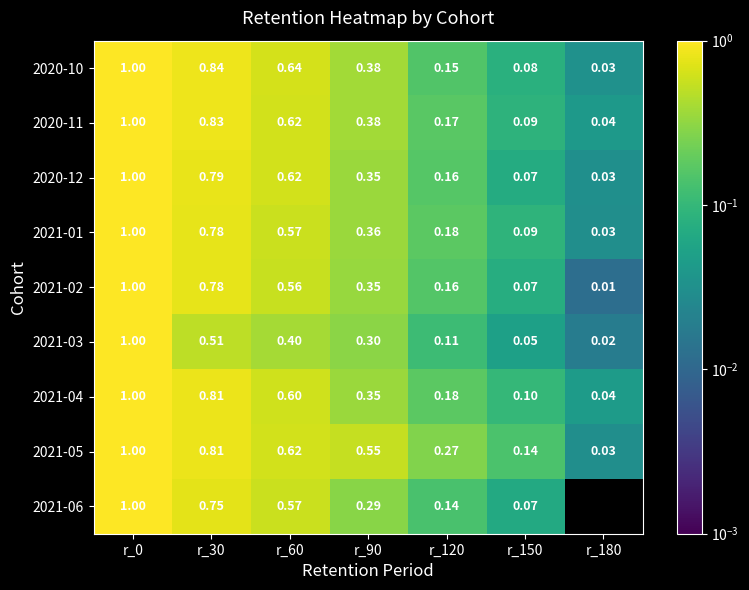

At how many categories does at least one series exceed 0?

7